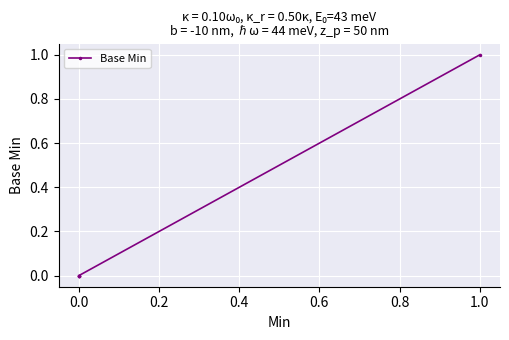

Count the number of data series in this chart.

1